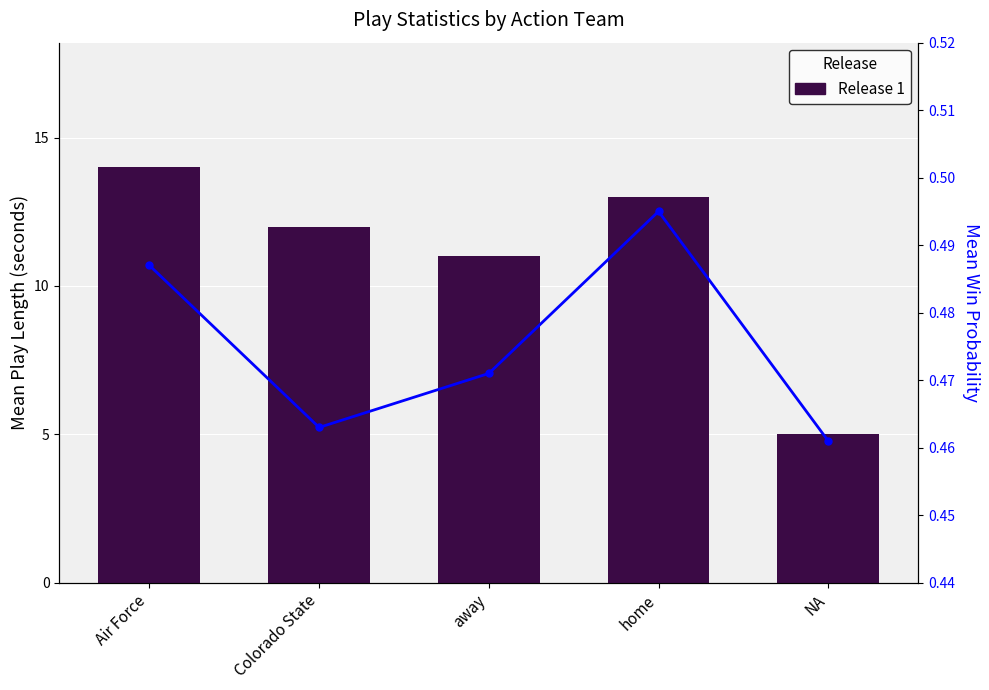

At which category is the sum across all series the highest?

Air Force